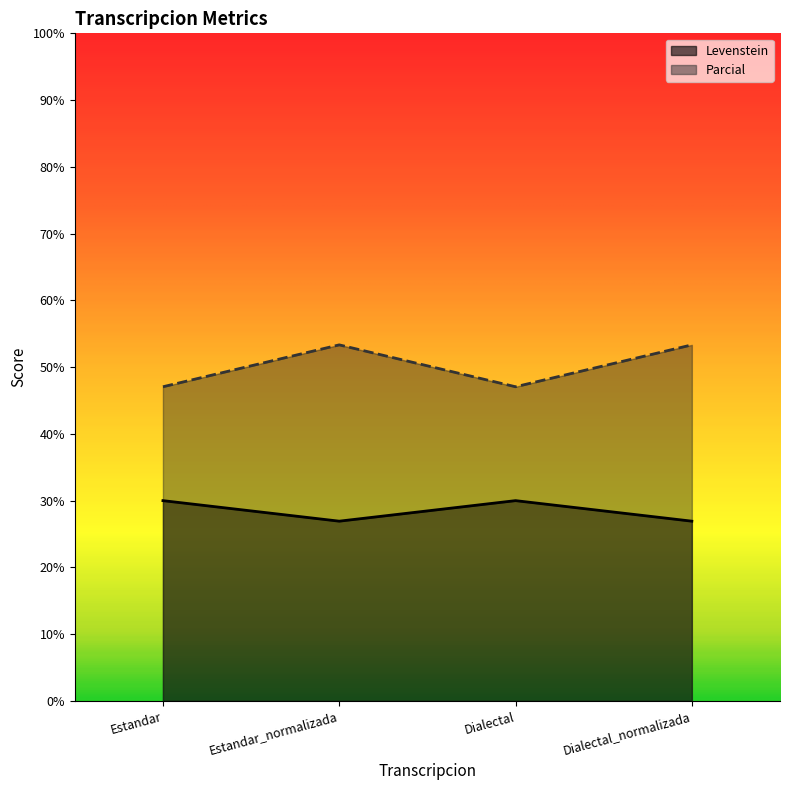

What are all the series names shown in the legend?

Levenstein, Parcial